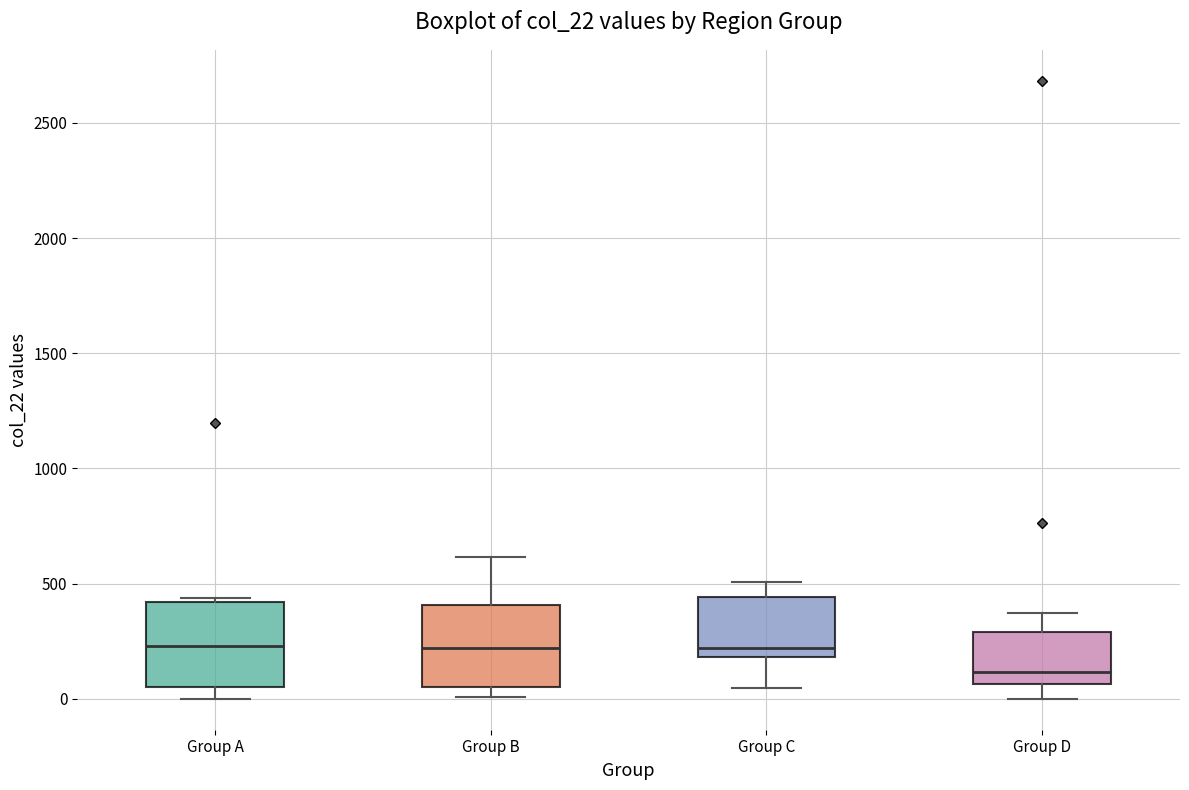

Where does the median line of the box for Group D sit on the y-axis? The values are not printed on the chart, so give them approximately, as read against the axis.

100